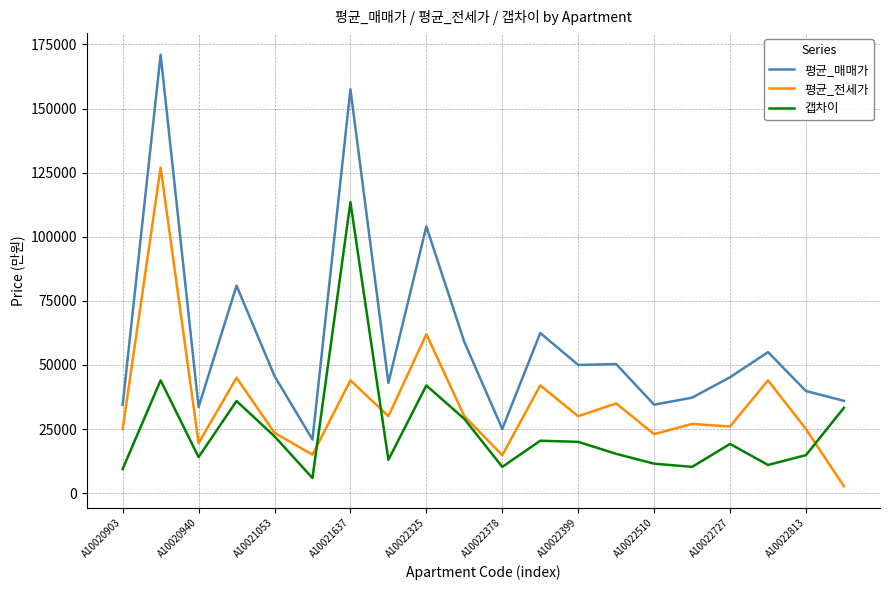

What is the lowest value of the 갭차이 series?

5900.0